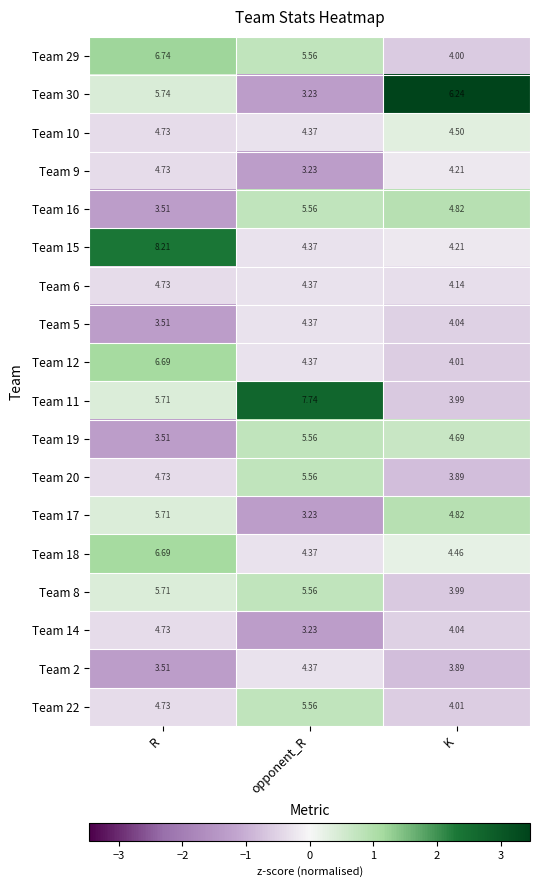

Which category has the highest value in the Team 14 series?

R